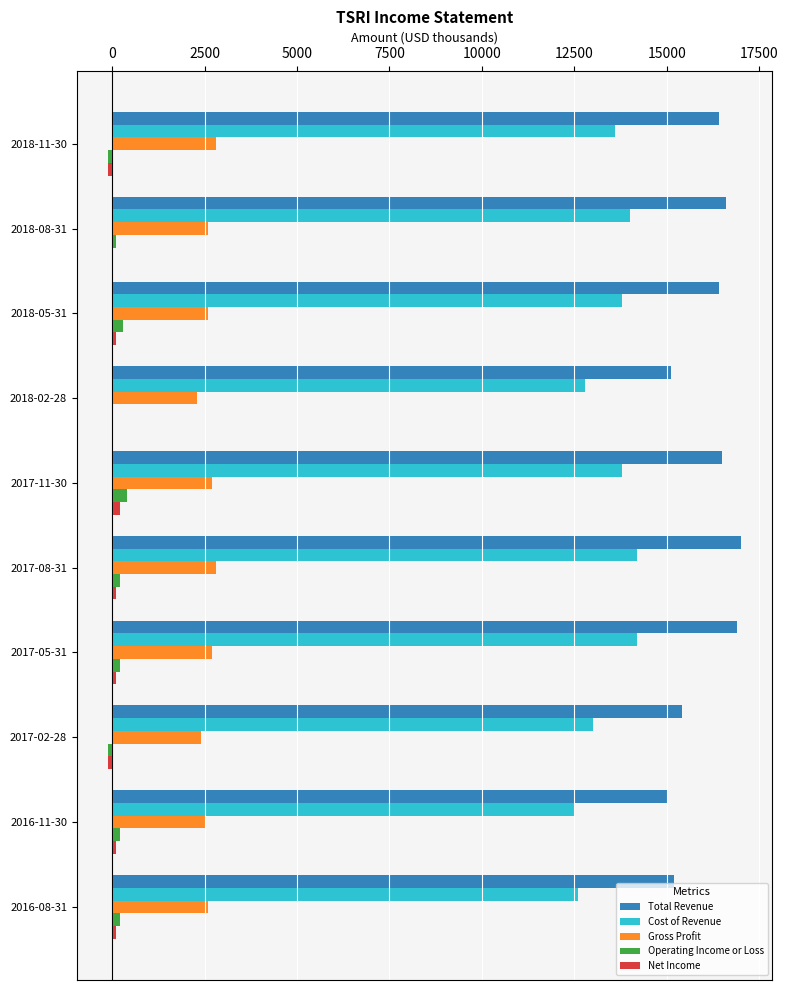

Which series has the largest total across all categories?

Total Revenue